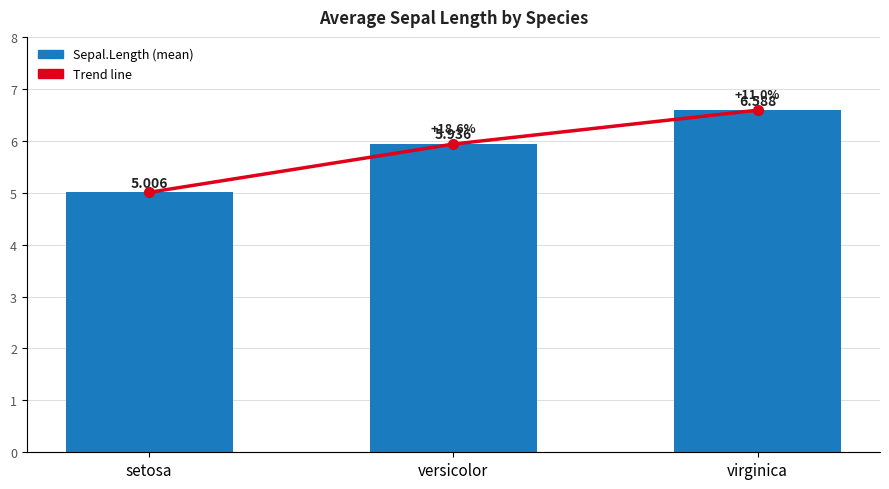

What is the total value across all series at setosa?

10.0